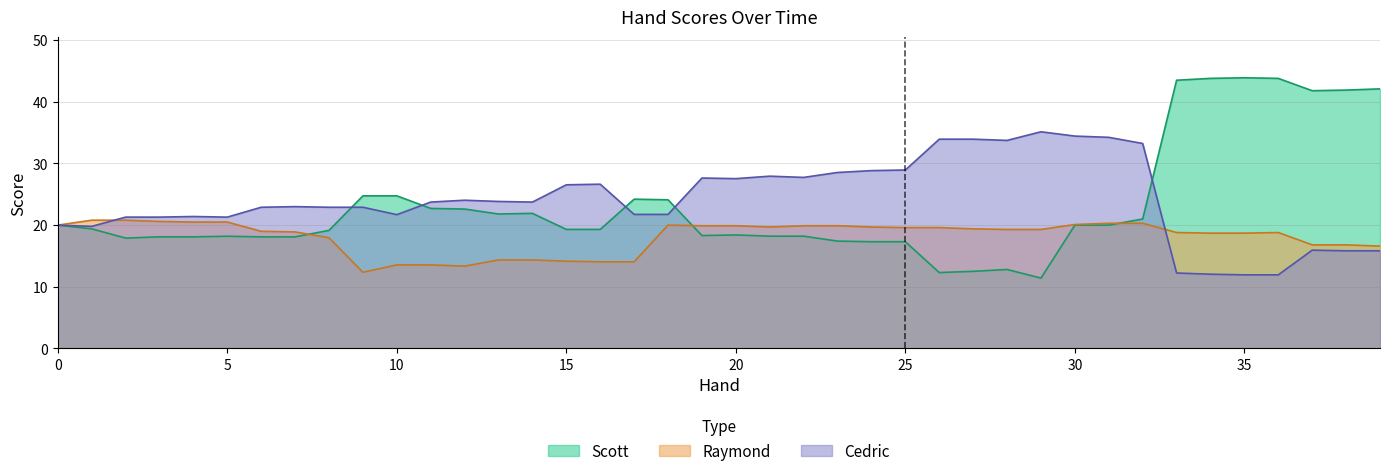

Rank the categories by Raymond value from highest to lowest.

1, 2, 3, 4, 5, 31, 32, 30, 0, 18, 19, 20, 22, 23, 21, 24, 25, 26, 27, 28, 29, 6, 7, 33, 36, 34, 35, 8, 37, 38, 39, 13, 14, 15, 16, 17, 10, 11, 12, 9